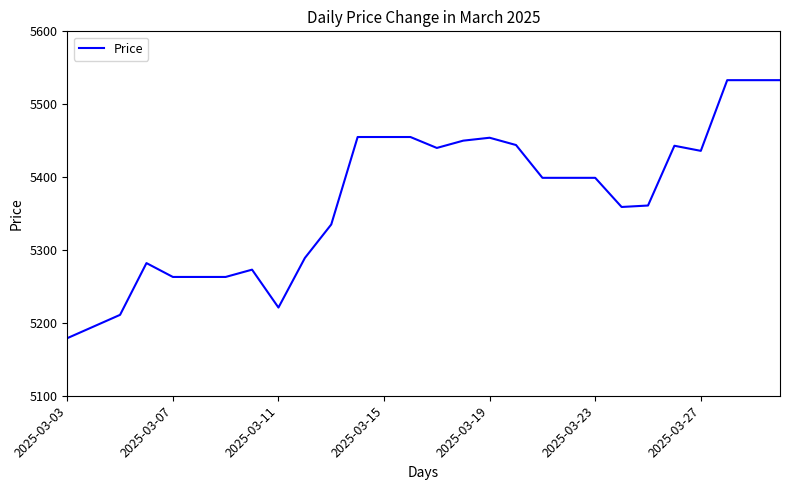

What is the greatest value displayed?

5533